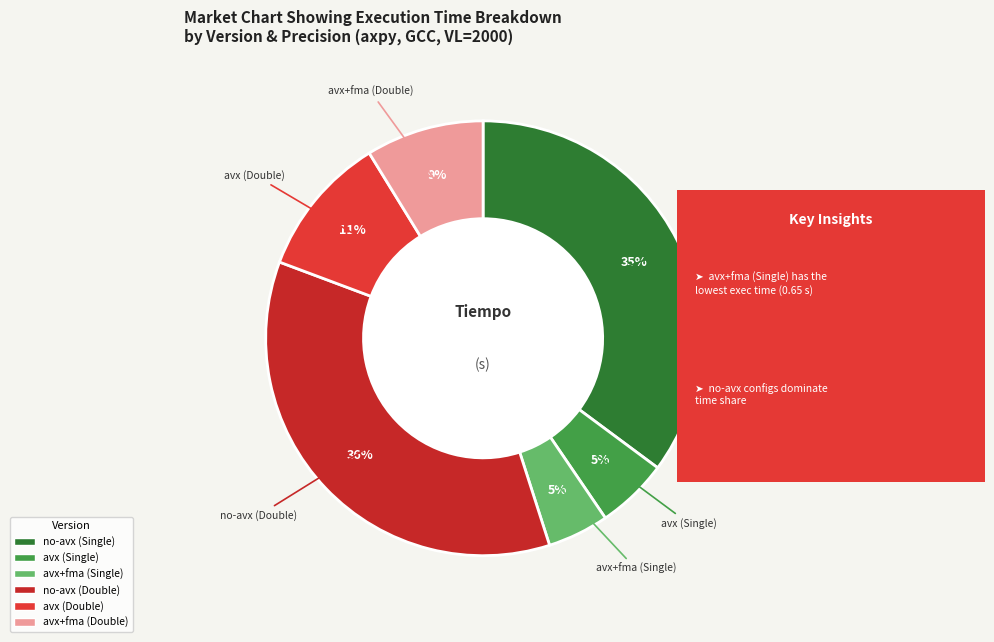

Is avx+fma (Single) the majority of the pie?

No